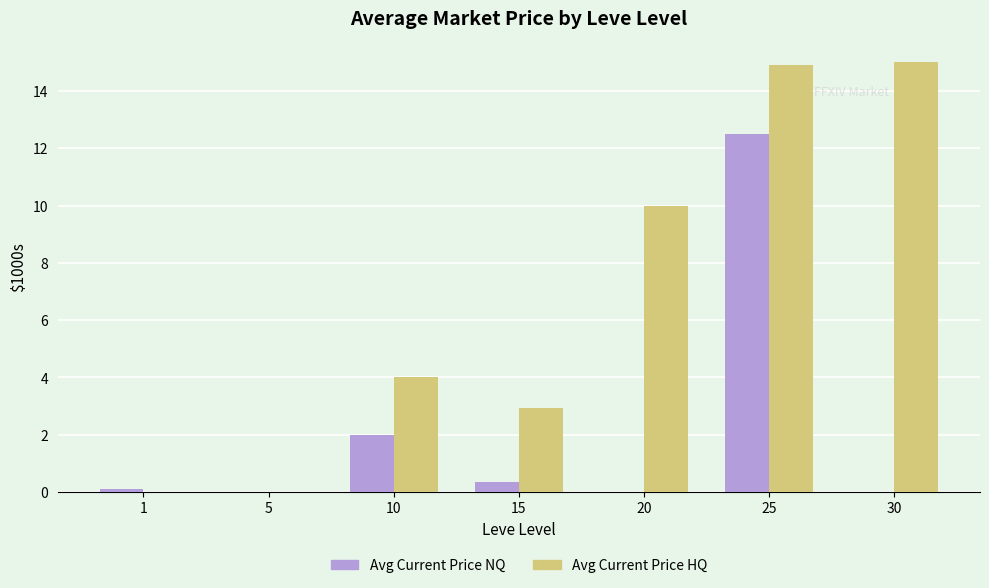

Where is Avg Current Price NQ nearest to the value 6?

10